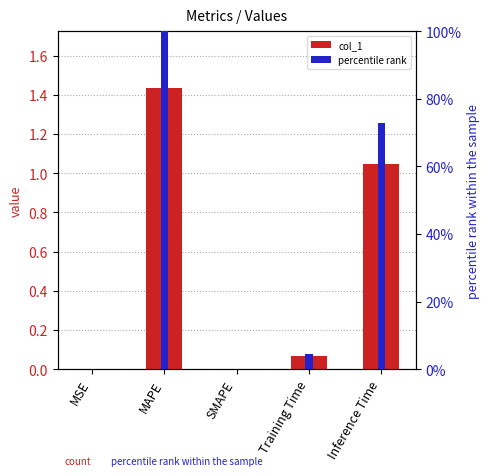

How many values in the percentile rank series are below 4?

2